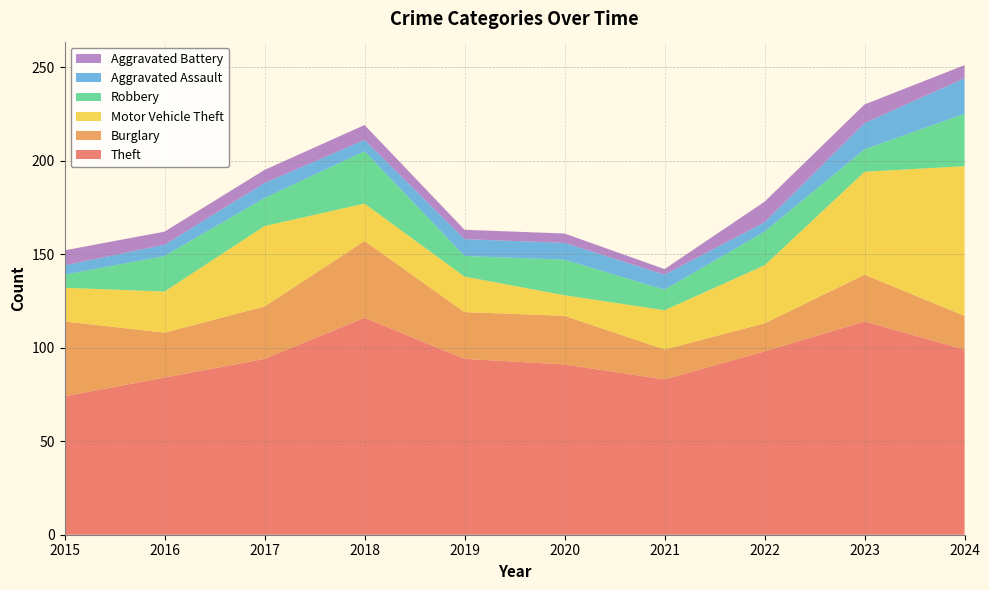

Reading right to left, transcribe all the data shown in this chart.

Theft: 2024=99	2023=114	2022=98	2021=83	2020=91	2019=94	2018=116	2017=94	2016=84	2015=74
Burglary: 2024=18	2023=25	2022=15	2021=16	2020=26	2019=25	2018=41	2017=28	2016=24	2015=40
Motor Vehicle Theft: 2024=80	2023=55	2022=31	2021=21	2020=11	2019=19	2018=20	2017=43	2016=22	2015=18
Robbery: 2024=28	2023=12	2022=18	2021=11	2020=19	2019=11	2018=28	2017=15	2016=19	2015=7
Aggravated Assault: 2024=19	2023=14	2022=5	2021=8	2020=9	2019=9	2018=6	2017=8	2016=6	2015=5
Aggravated Battery: 2024=7	2023=10	2022=11	2021=3	2020=5	2019=5	2018=8	2017=7	2016=7	2015=8